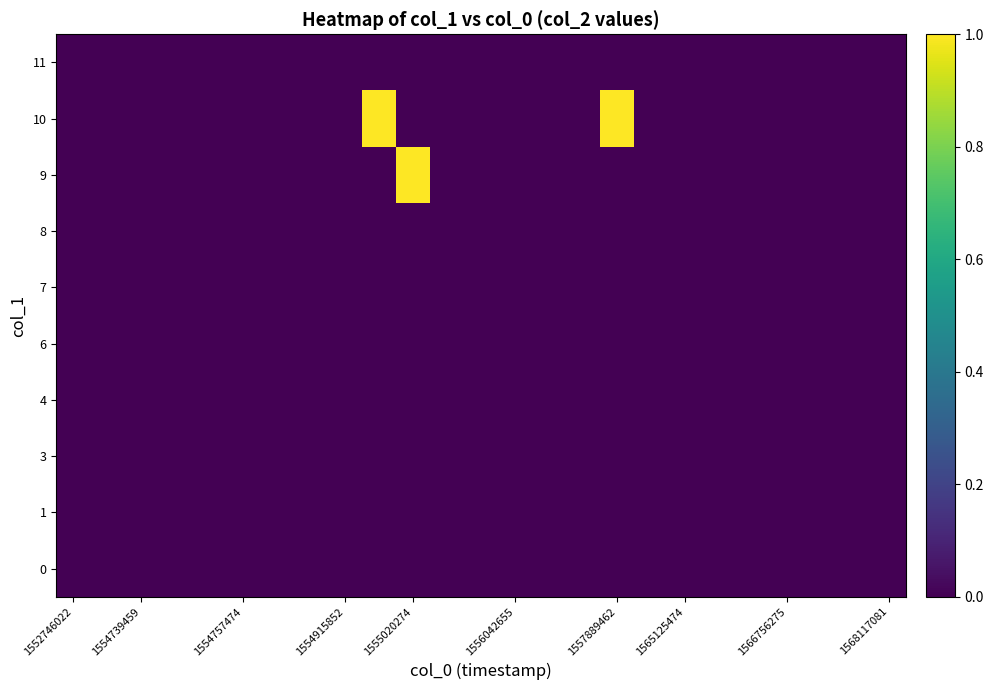

Reading left to right, extract all data points from this chart.

0: 0	0	0	0	0	0	0	0	0	0	0	0	0	0	0	0	0	0	0	0	0	0	0	0	0
1: 0	0	0	0	0	0	0	0	0	0	0	0	0	0	0	0	0	0	0	0	0	0	0	0	0
3: 0	0	0	0	0	0	0	0	0	0	0	0	0	0	0	0	0	0	0	0	0	0	0	0	0
4: 0	0	0	0	0	0	0	0	0	0	0	0	0	0	0	0	0	0	0	0	0	0	0	0	0
6: 0	0	0	0	0	0	0	0	0	0	0	0	0	0	0	0	0	0	0	0	0	0	0	0	0
7: 0	0	0	0	0	0	0	0	0	0	0	0	0	0	0	0	0	0	0	0	0	0	0	0	0
8: 0	0	0	0	0	0	0	0	0	0	0	0	0	0	0	0	0	0	0	0	0	0	0	0	0
9: 0	0	0	0	0	0	0	0	0	0	1	0	0	0	0	0	0	0	0	0	0	0	0	0	0
10: 0	0	0	0	0	0	0	0	0	1	0	0	0	0	0	0	1	0	0	0	0	0	0	0	0
11: 0	0	0	0	0	0	0	0	0	0	0	0	0	0	0	0	0	0	0	0	0	0	0	0	0